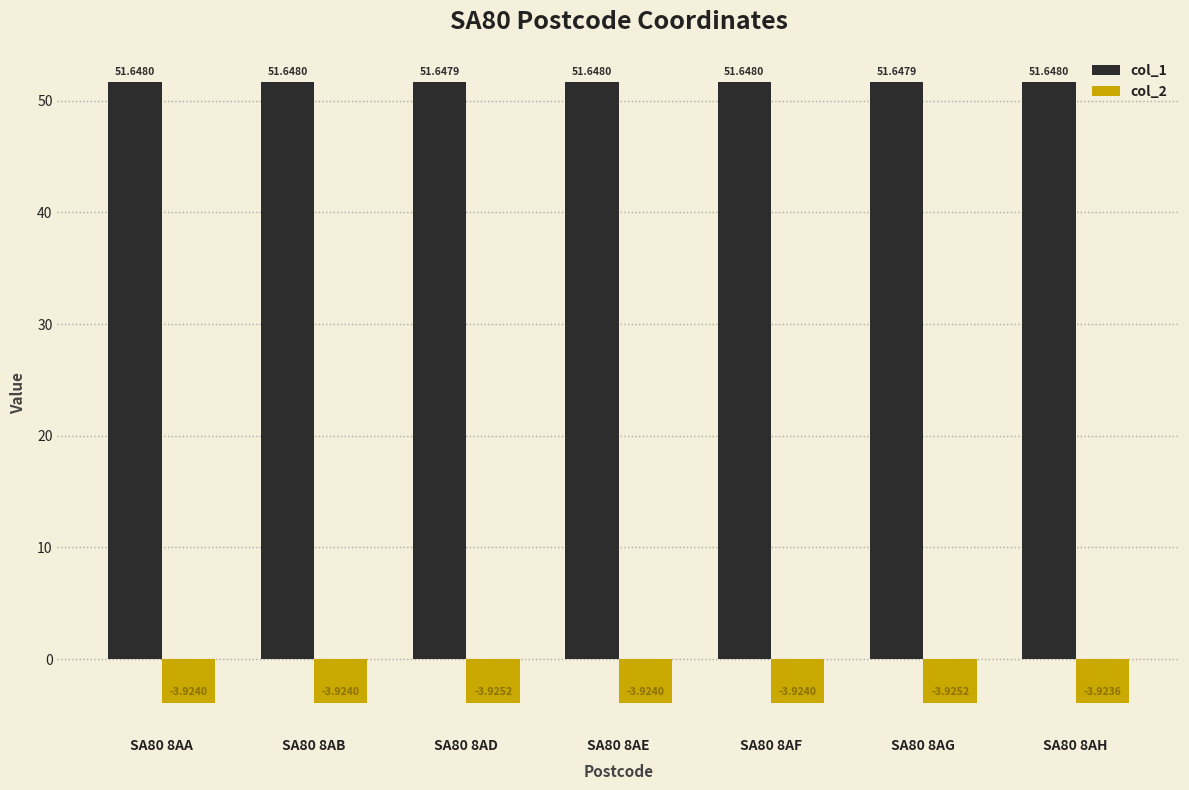

Is it true that col_1 equals 51.6 at SA80 8AB?

True